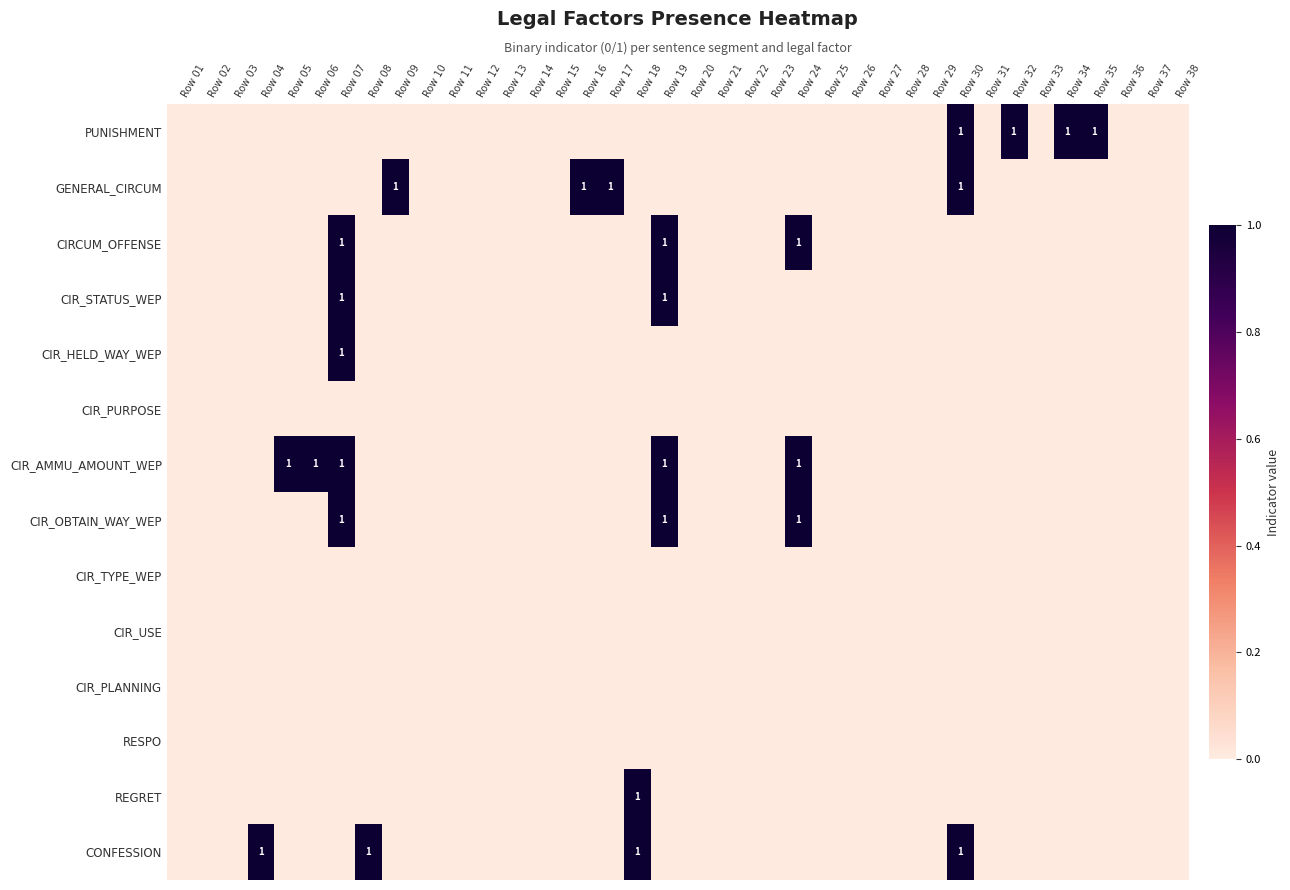

How many PUNISHMENT values are between 0 and 1?

38